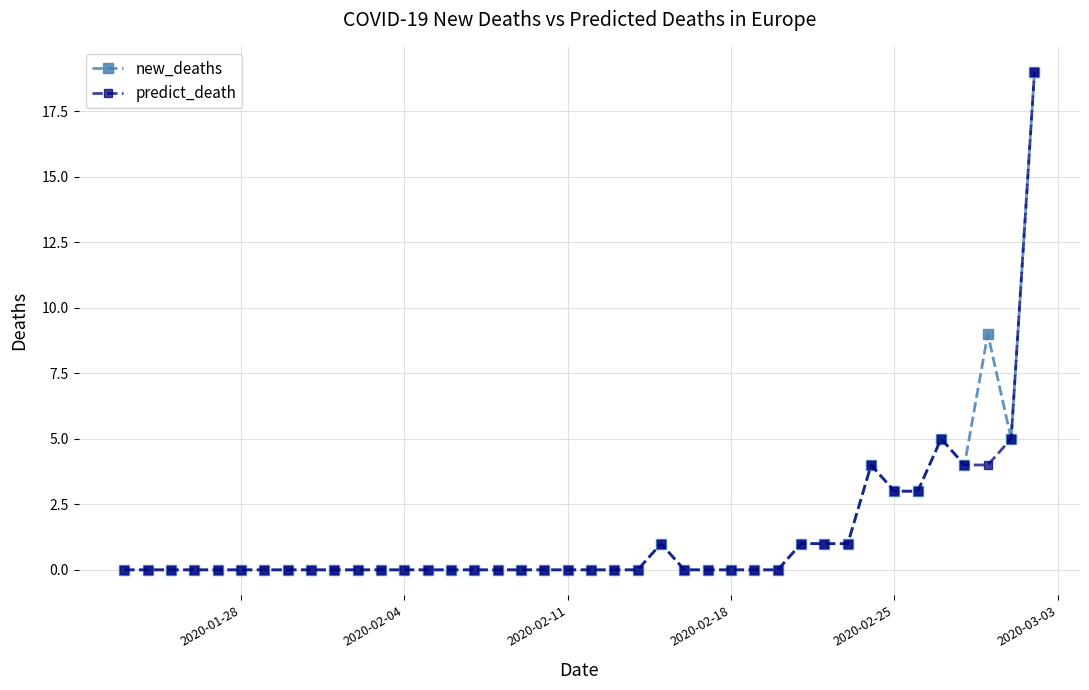

What is the highest value of the predict_death series?

19